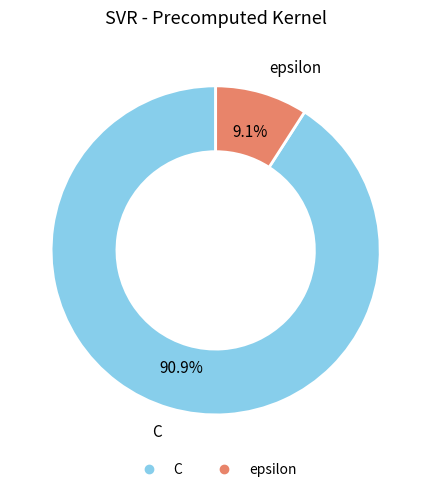

Which has a higher value, C or epsilon?

C